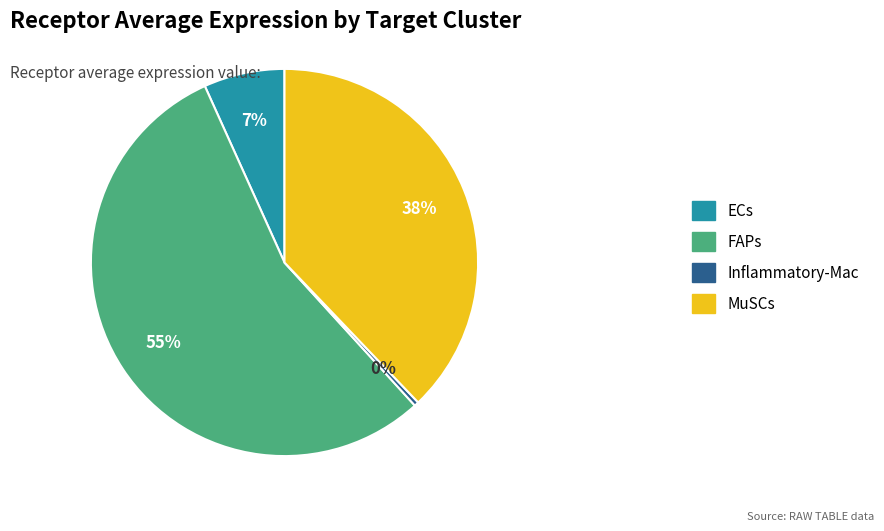

Does any single category account for the majority?

Yes